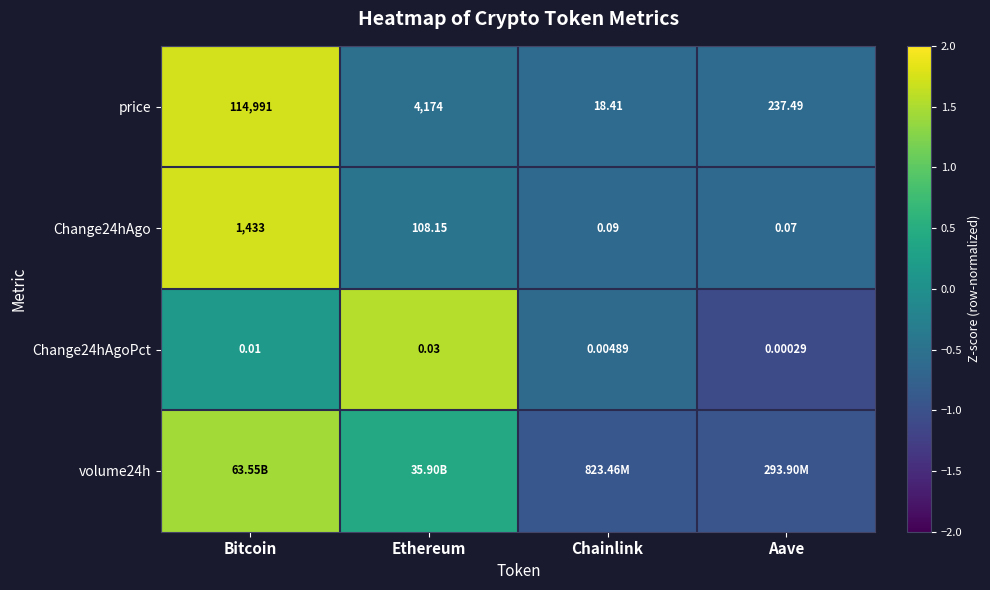

Rank the categories by price value from lowest to highest.

Chainlink, Aave, Ethereum, Bitcoin